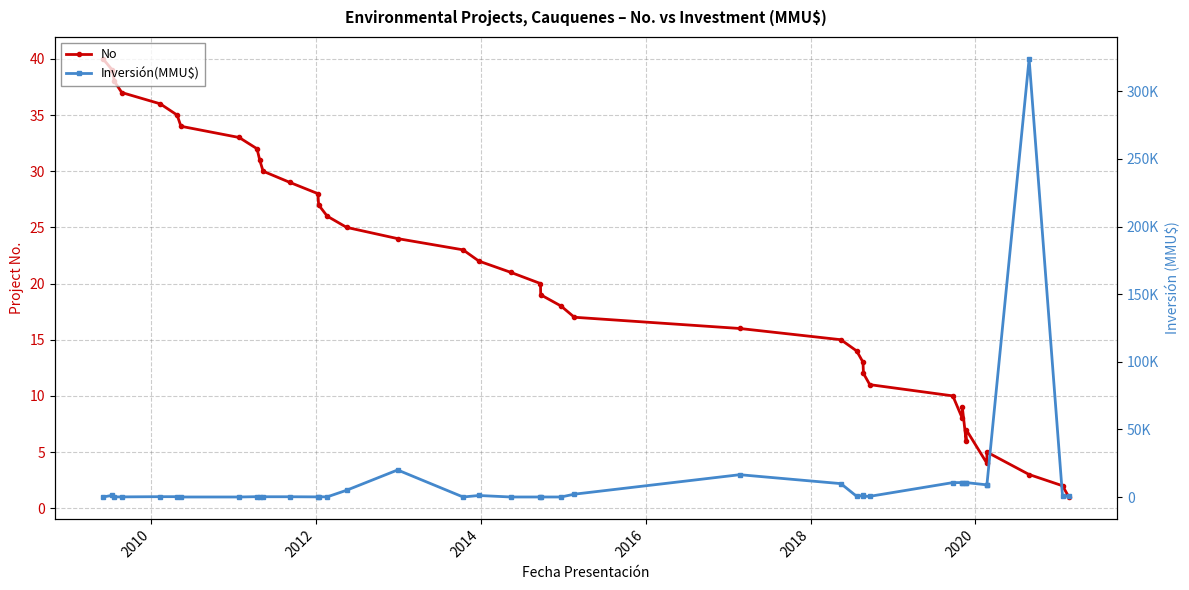

What are all the series names shown in the legend?

No, Inversión(MMU$)